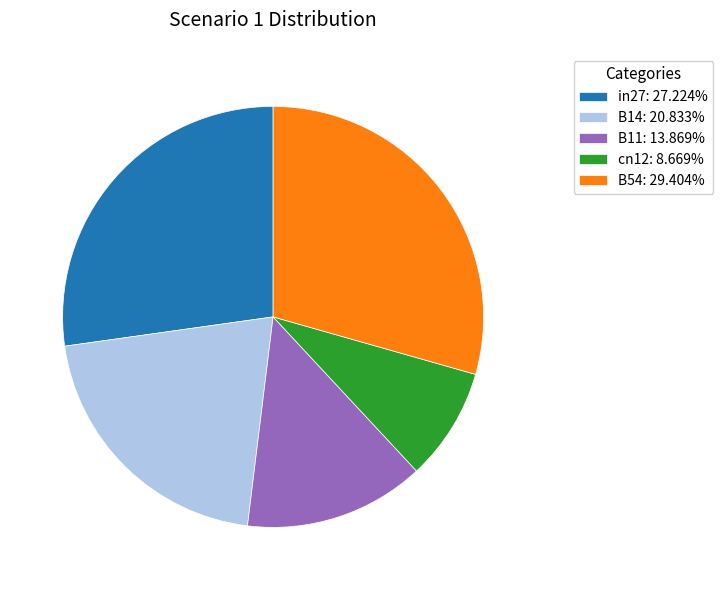

Which has a higher value, B14 or B54?

B54